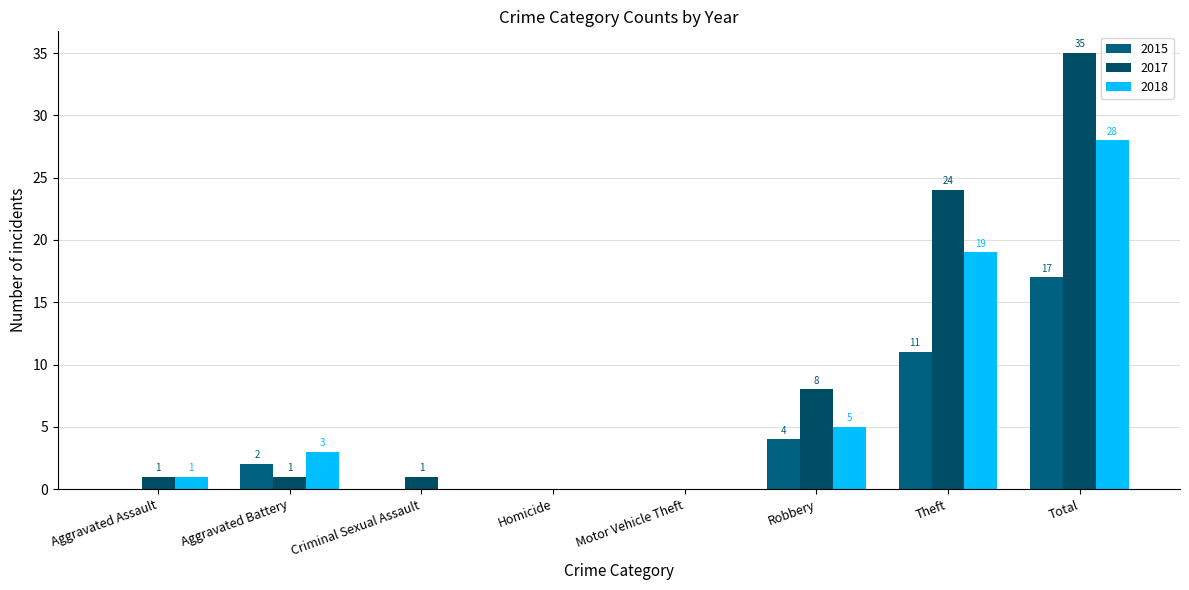

How many series are shown in this chart?

3